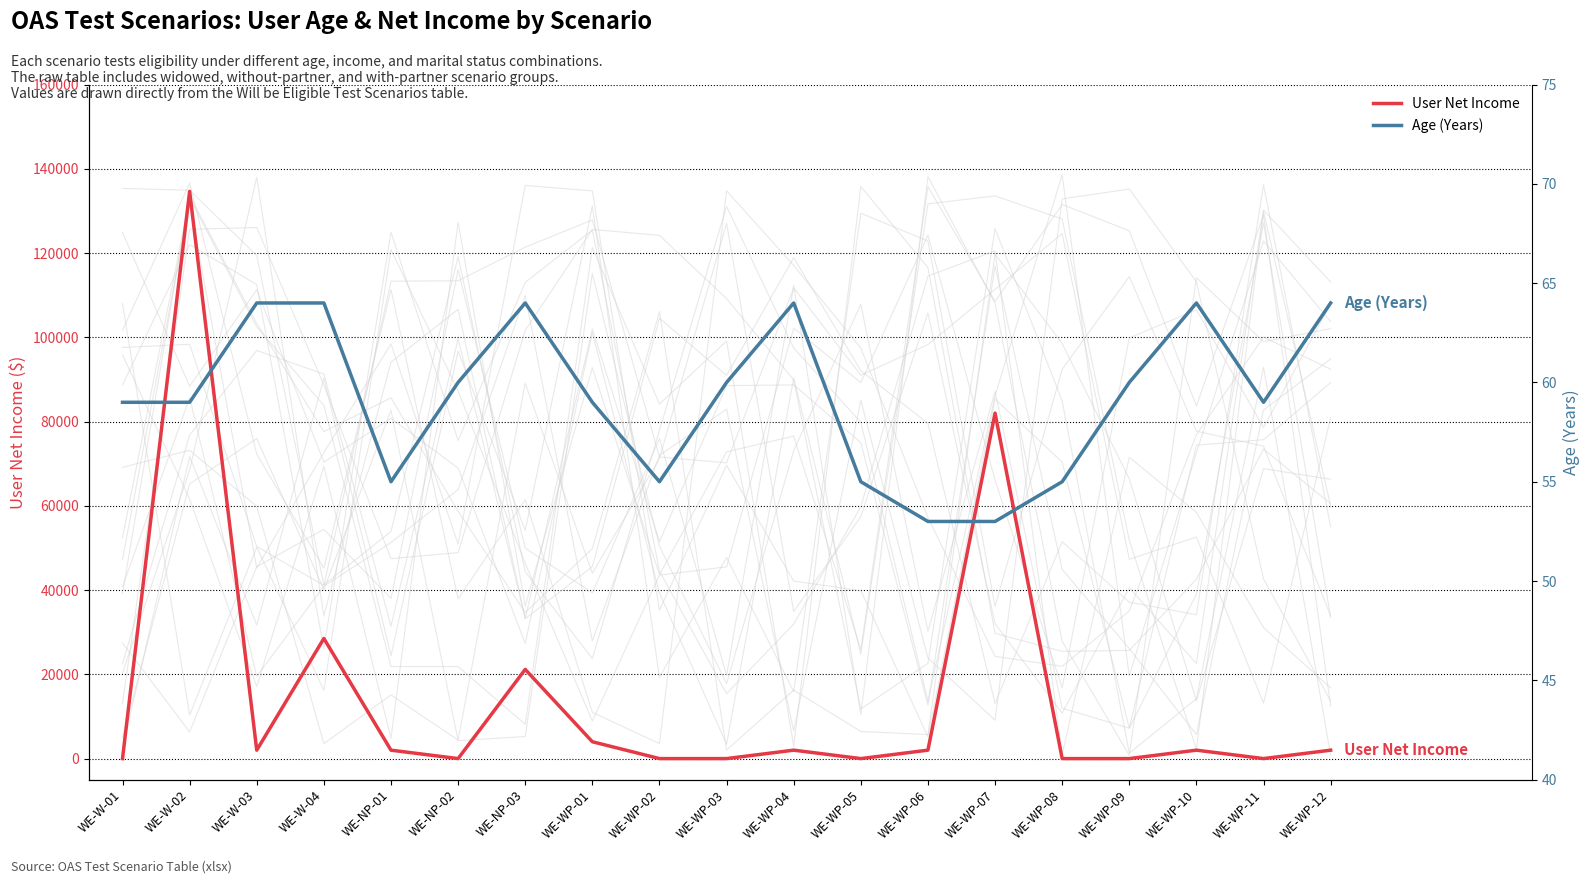

Which series has the widest spread of values?

User Net Income